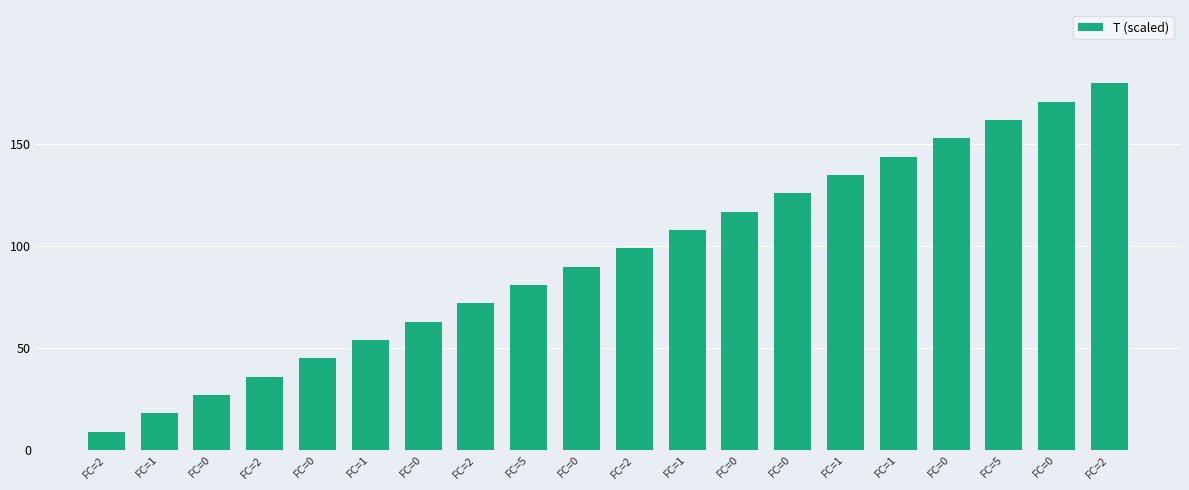

What is the label of the 5th bar from the left?

FC=0